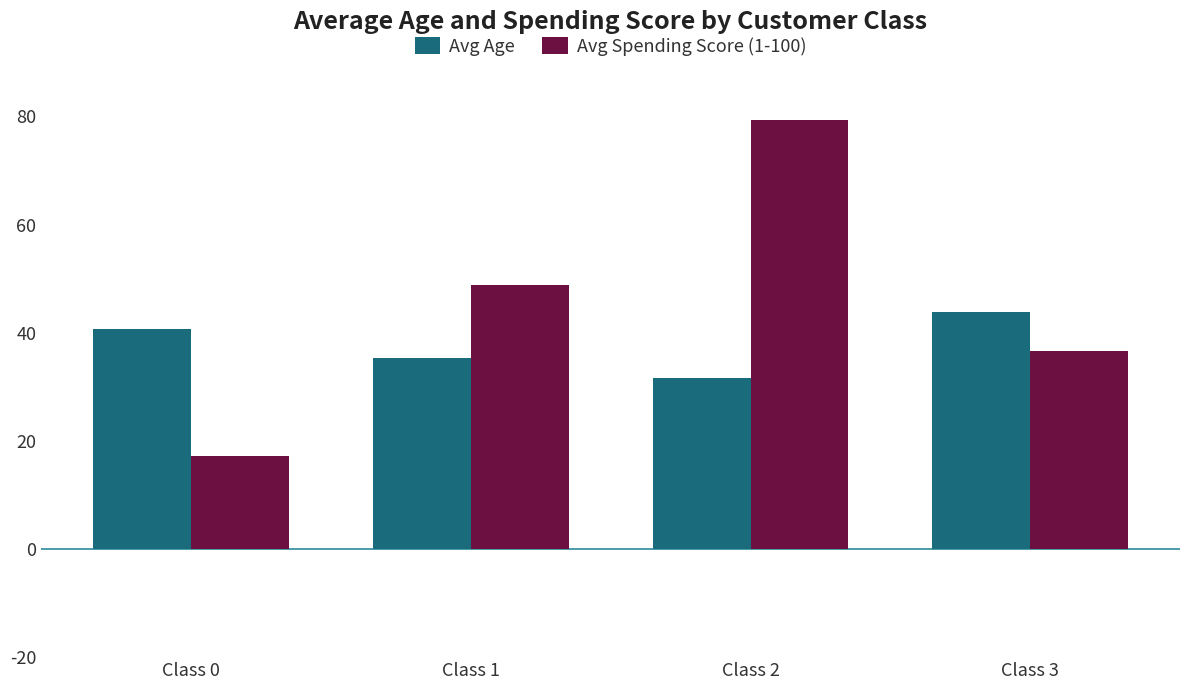

Rank the series by their maximum value, from highest to lowest.

Avg Spending Score (1-100), Avg Age